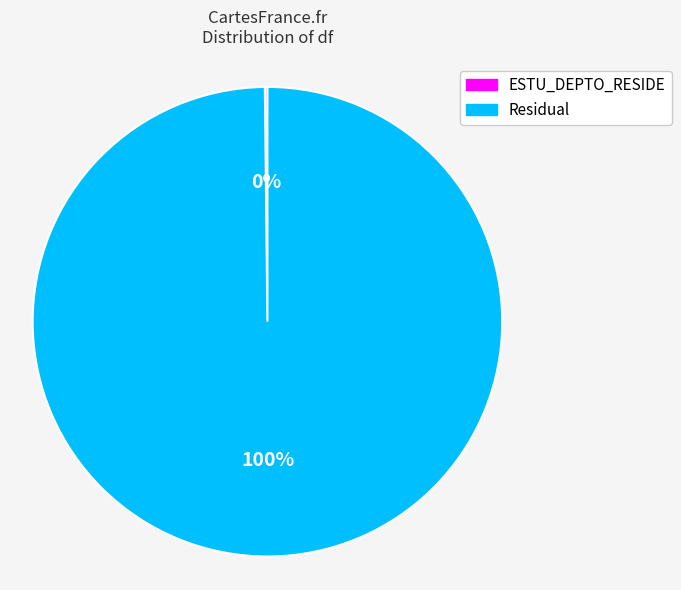

To the nearest percent, what is the difference between the largest and smallest slice percentages?

100%